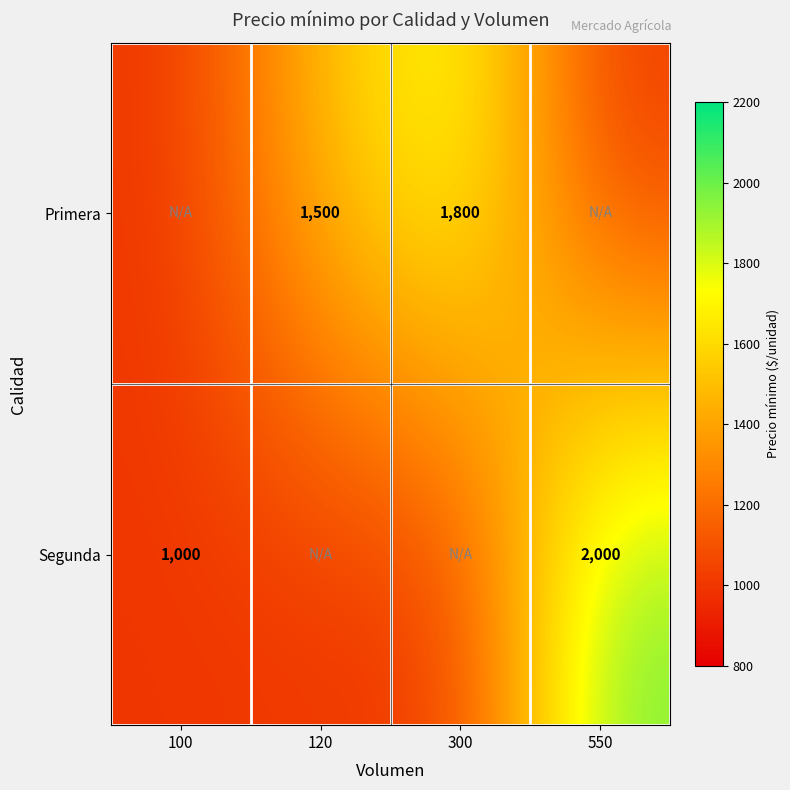

The Segunda series shows 3260 at 550. True or false?

False